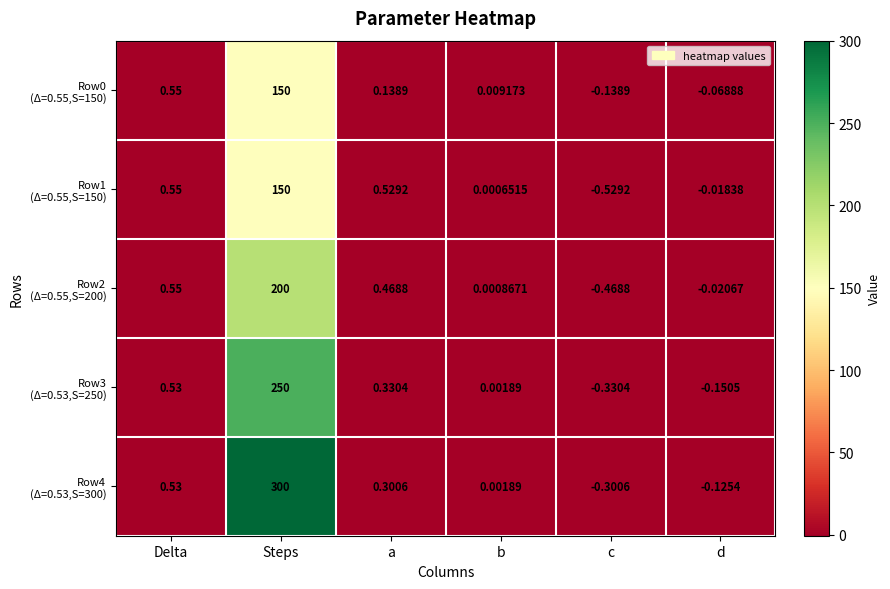

What is the total value across all series at a?

1.8